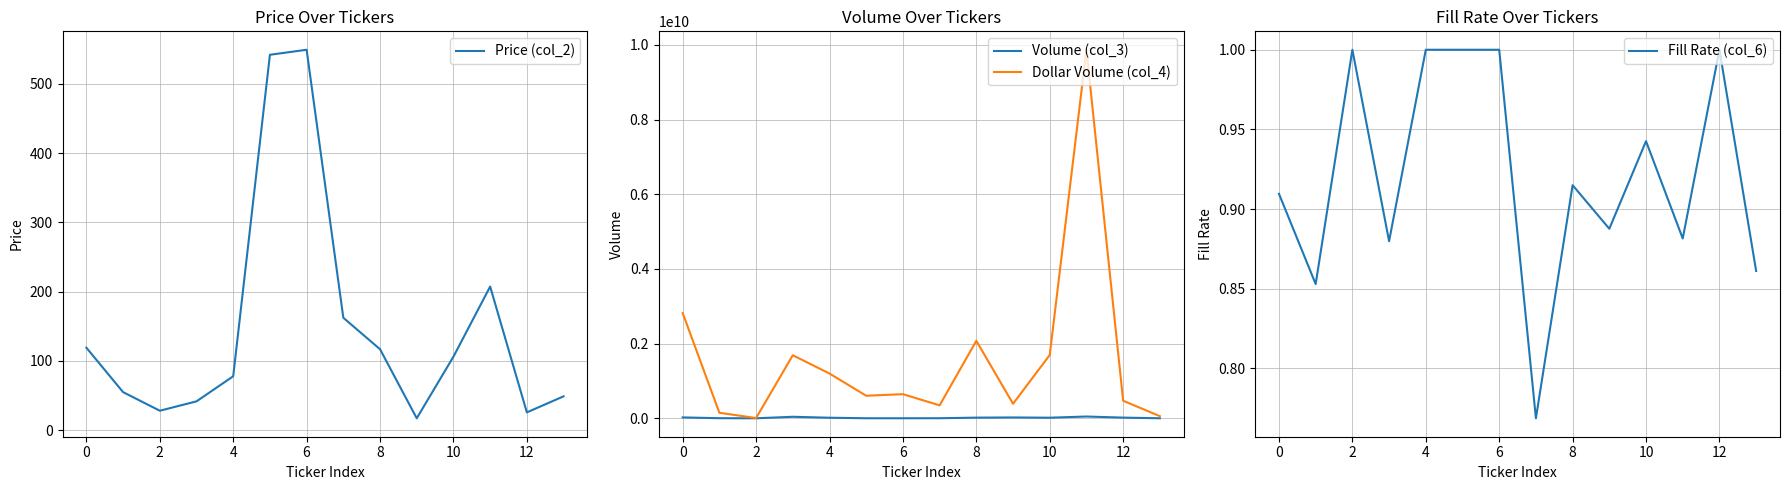

Is it true that Price (col_2) equals 118.9 at 0?

True